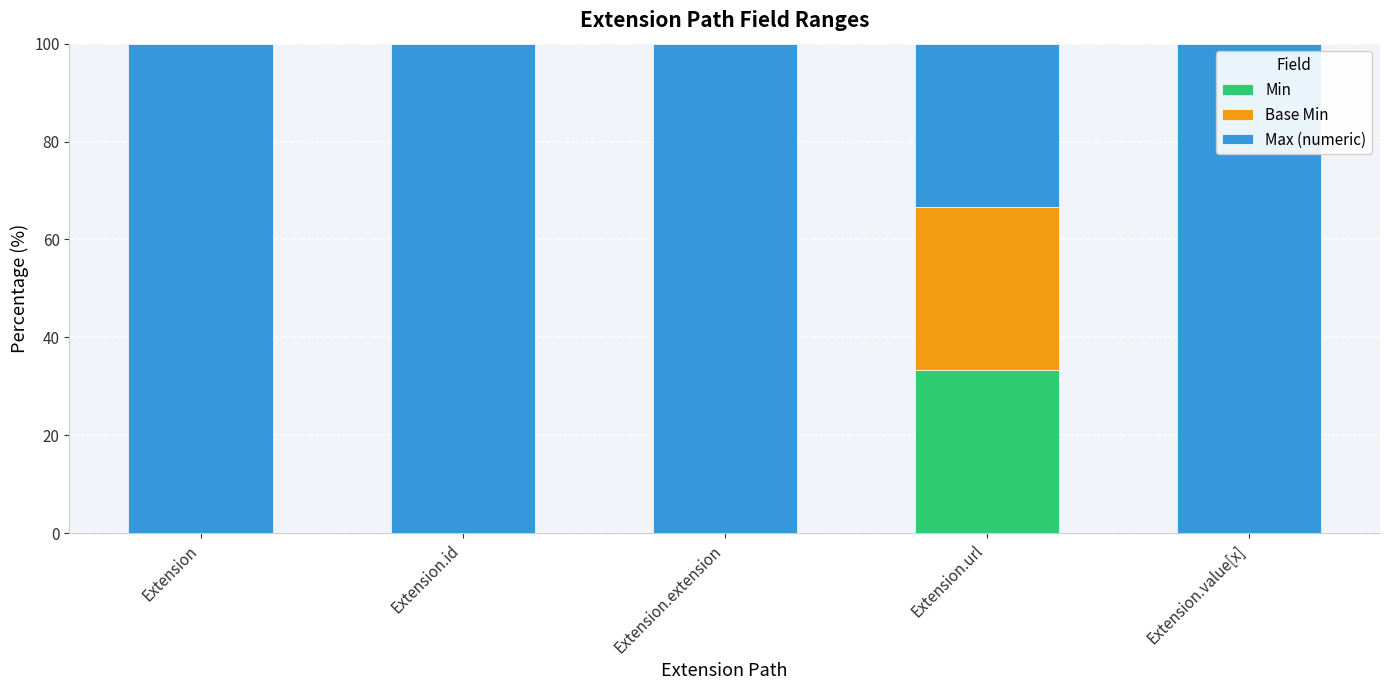

What is the total value across all series at Extension.extension?

100.0